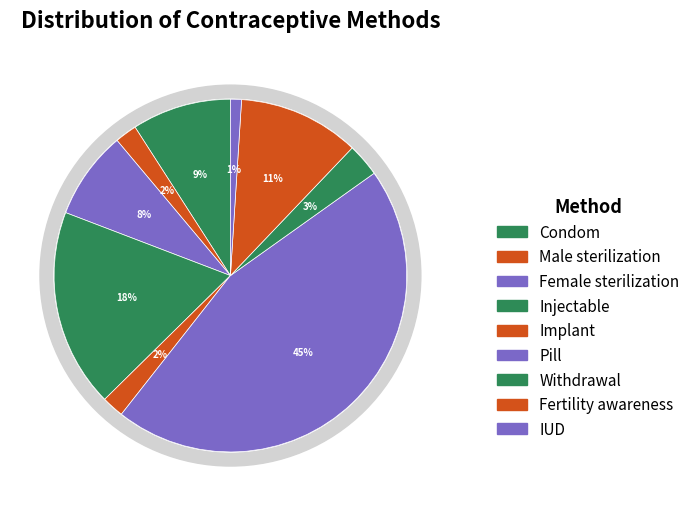

To the nearest percent, what is the average slice percentage?

11%